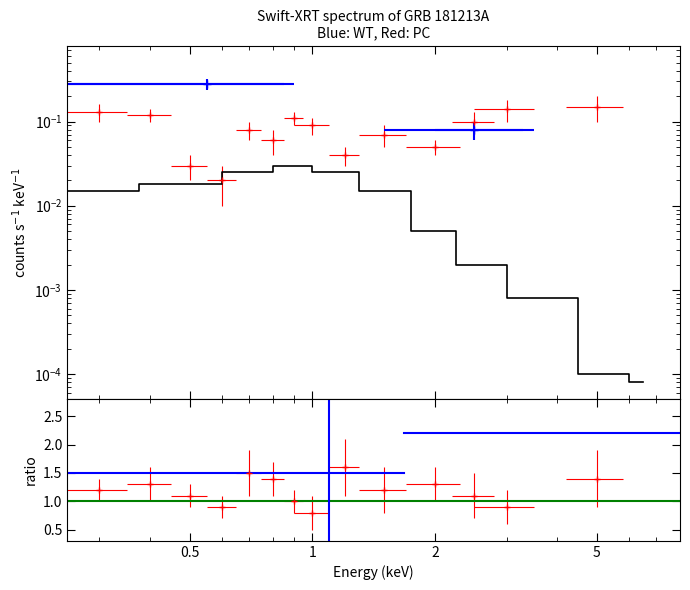

True or false: ratio_1 has more than 2 interior local peaks.

True